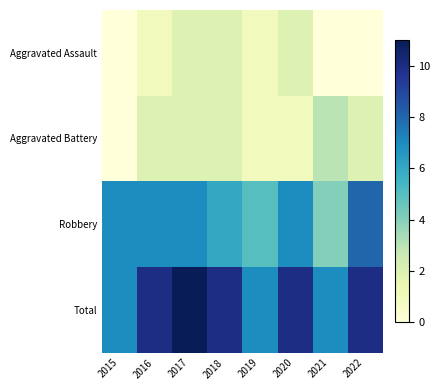

Which series changed the most between 2016 and 2019?

Total